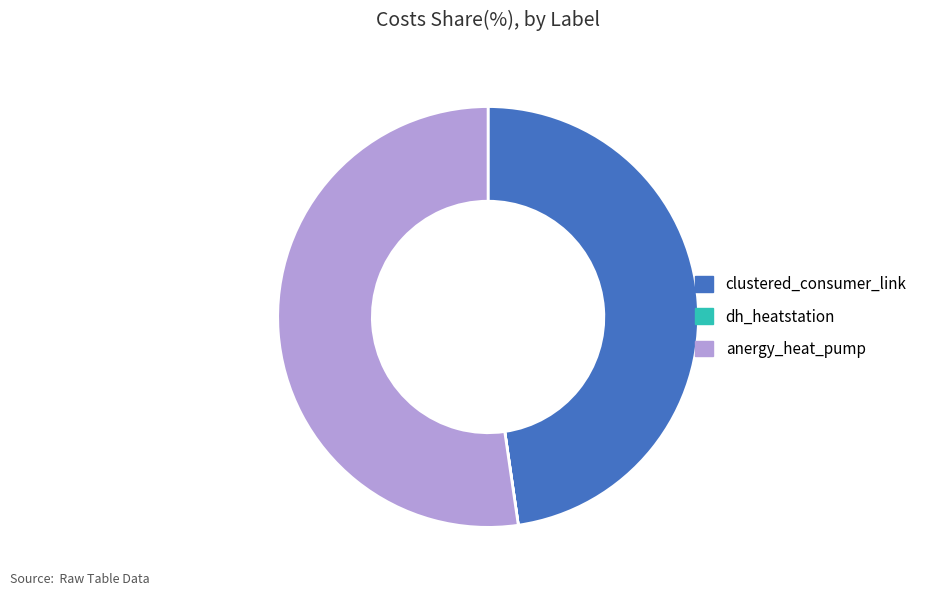

Is it true that anergy_heat_pump is 52% of the pie?

True